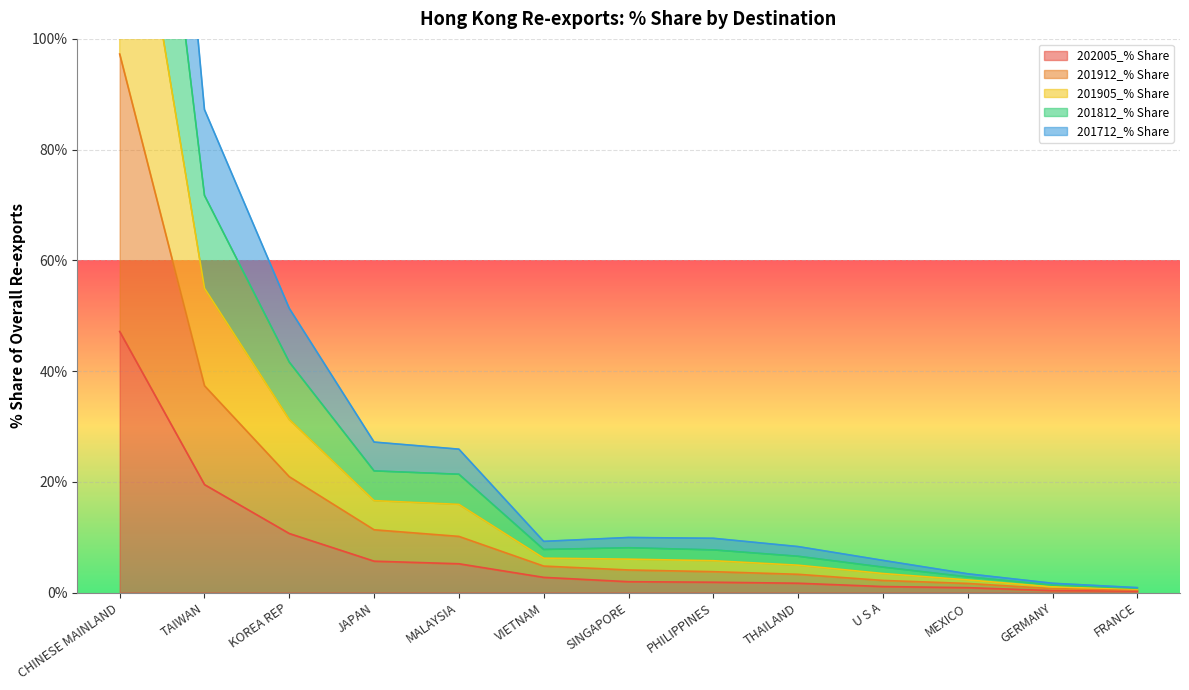

What are all the series names shown in the legend?

202005_% Share, 201912_% Share, 201905_% Share, 201812_% Share, 201712_% Share